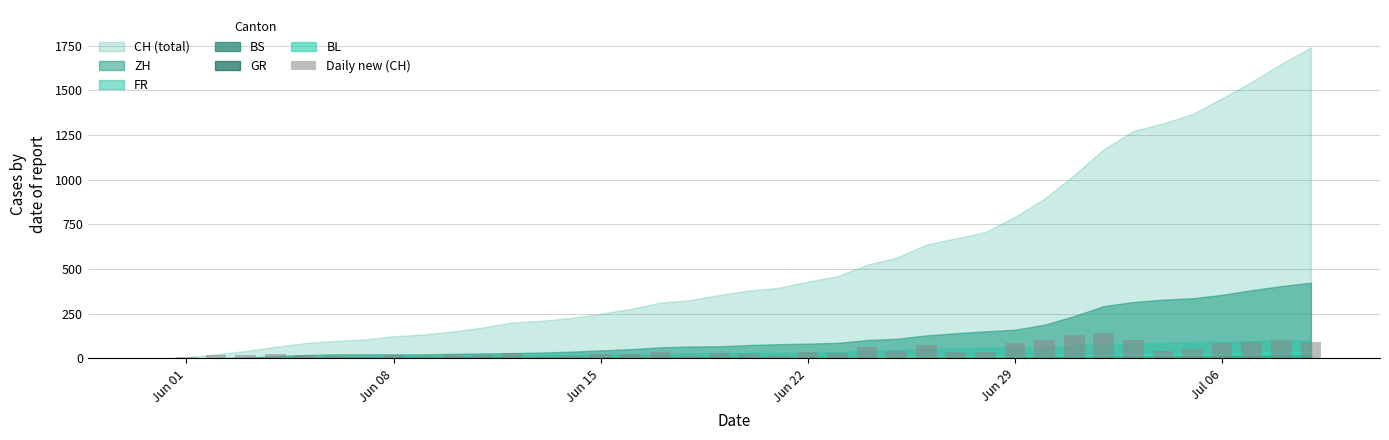

How many series are shown in this chart?

1